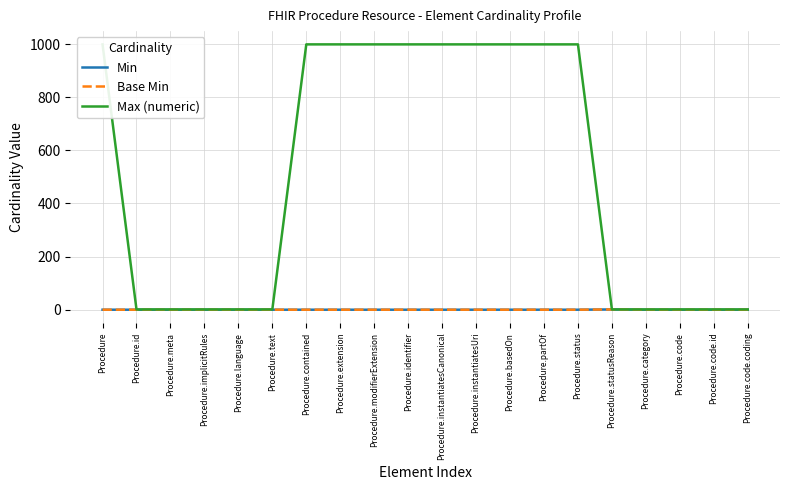

Reading left to right, extract all data points from this chart.

Min: 0	0	0	0	0	0	0	0	0	0	0	0	0	0	0	1	0	0	0	0
Base Min: 0	0	0	0	0	0	0	0	0	0	0	0	0	0	0	1	0	0	0	0
Max (numeric): 999	1	1	1	1	1	999	999	999	999	999	999	999	999	999	1	1	1	1	1